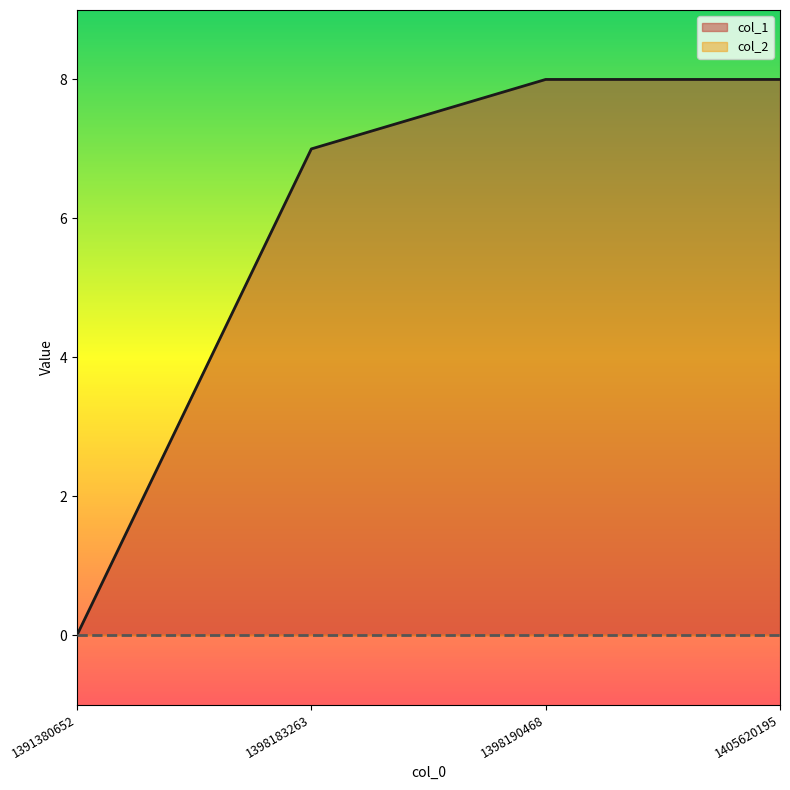

Reading left to right, transcribe all the data shown in this chart.

0	7	8	8